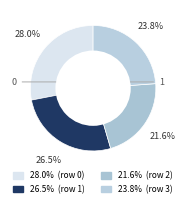

How many segments does this pie chart have?

4